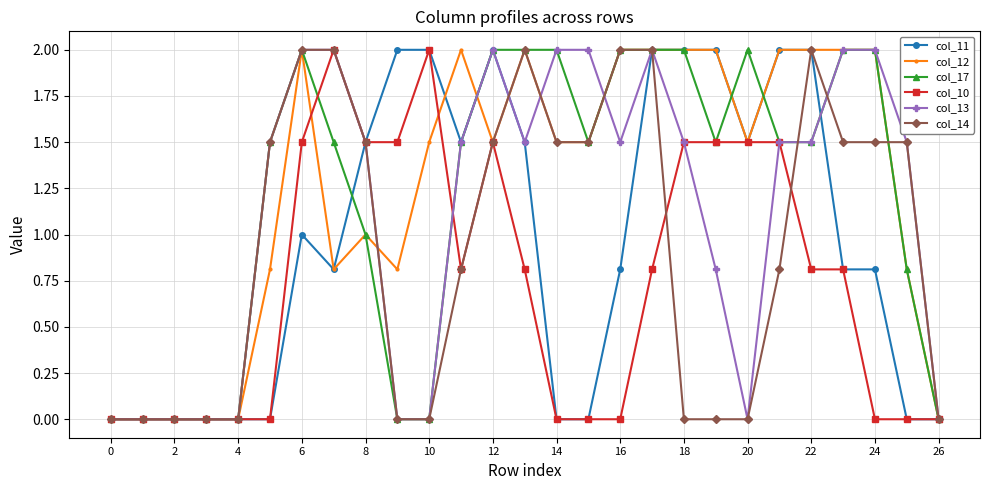

What is the maximum value shown in the chart?

2.0